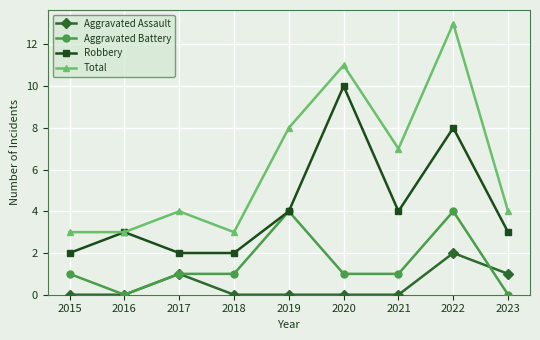

The Aggravated Assault series shows 0 at 2016. True or false?

True